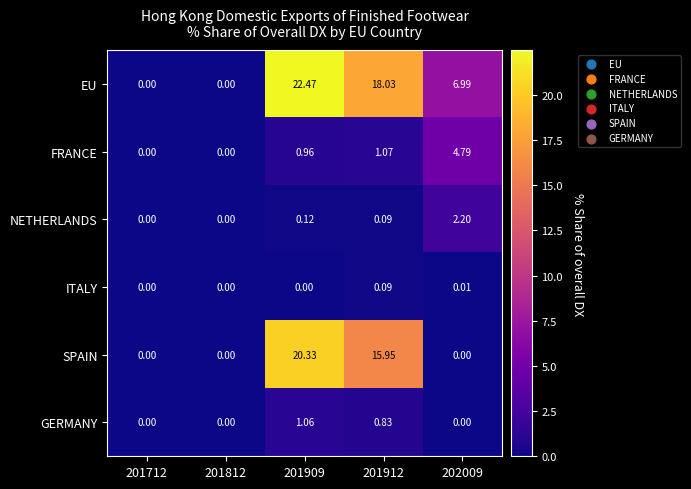

Which series has the widest spread of values?

EU